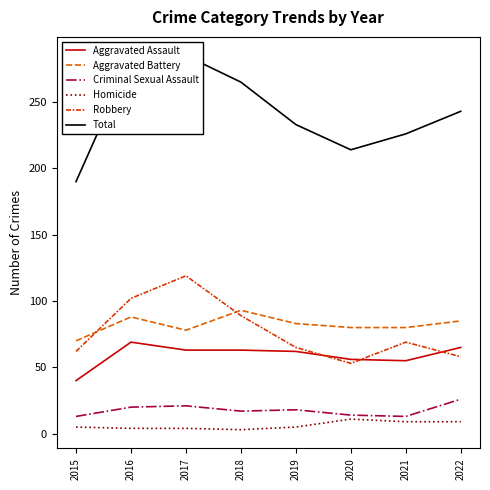

At how many categories does at least one series exceed 207?

7